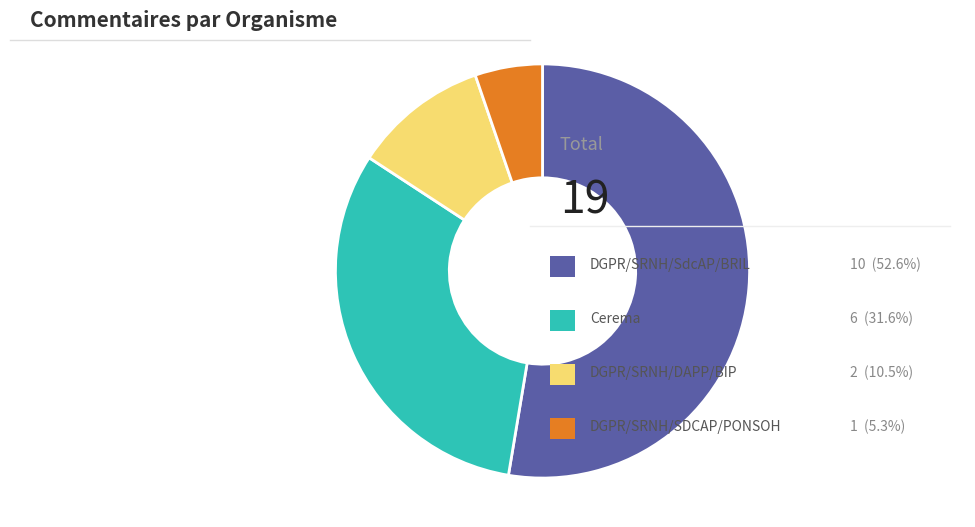

Does any single category account for the majority?

Yes